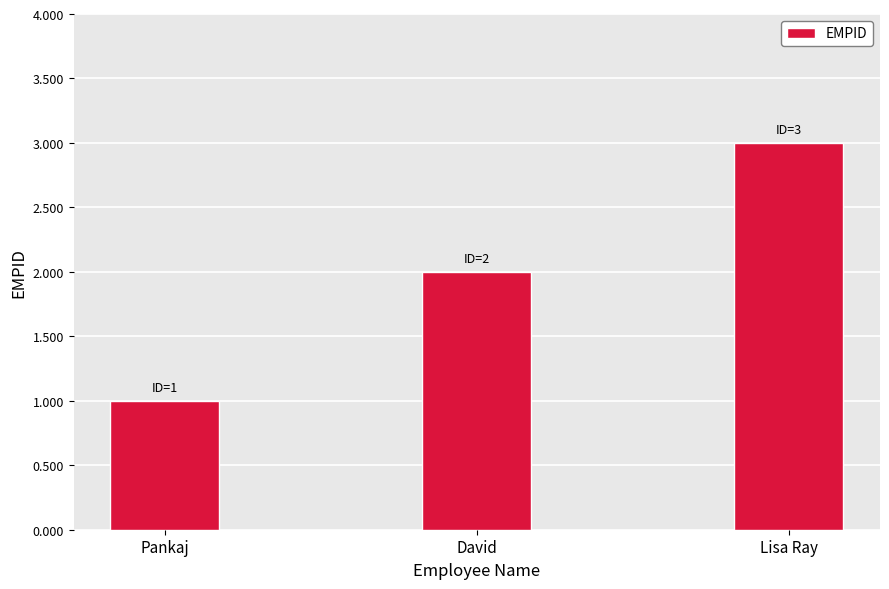

Between David and Lisa Ray, which is larger?

Lisa Ray